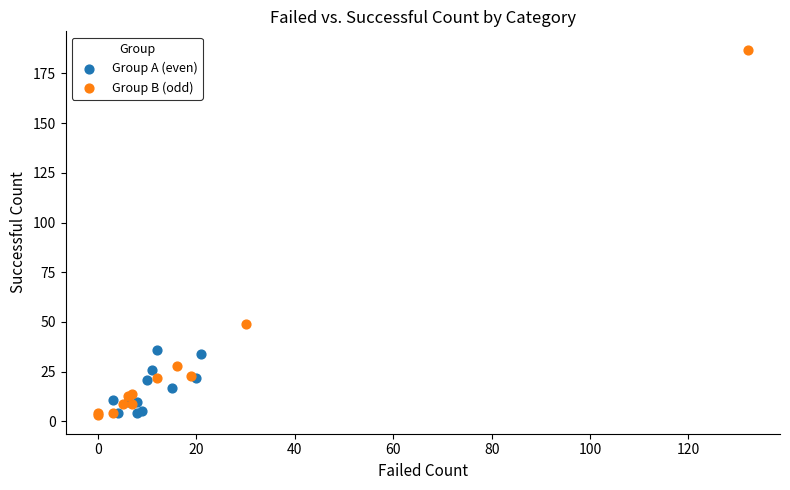

Which series contains the highest Y value?

Group B (odd)